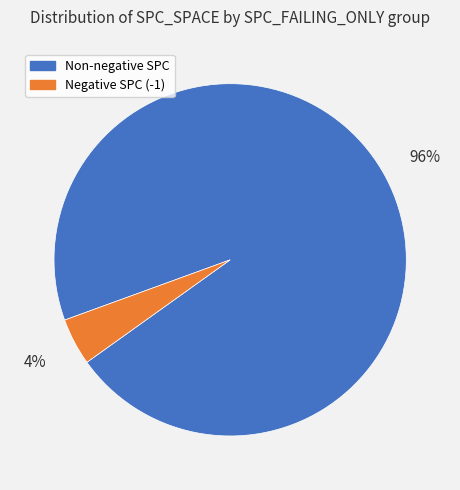

To the nearest percent, what is the average slice percentage?

50%